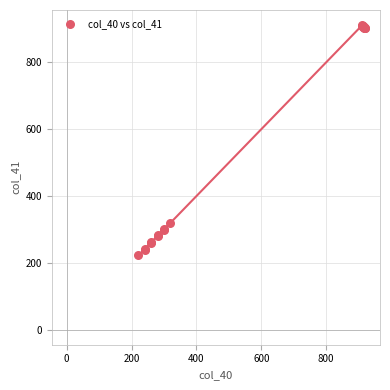

What Y value in the scatter plot is closest to 566?

319.0